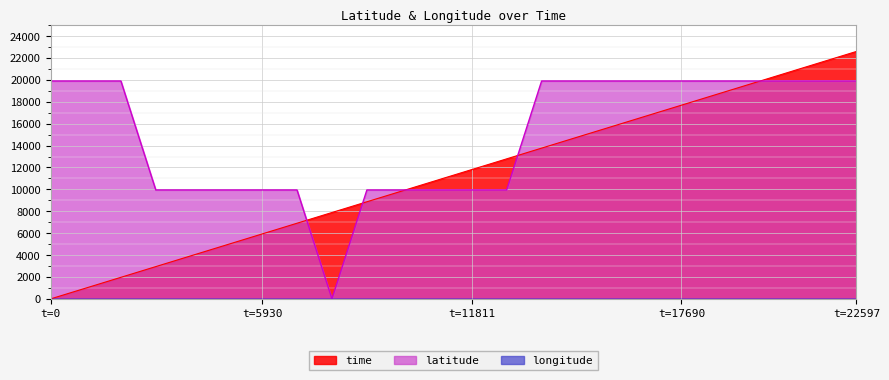

At which label does time reach its peak?

t=22597